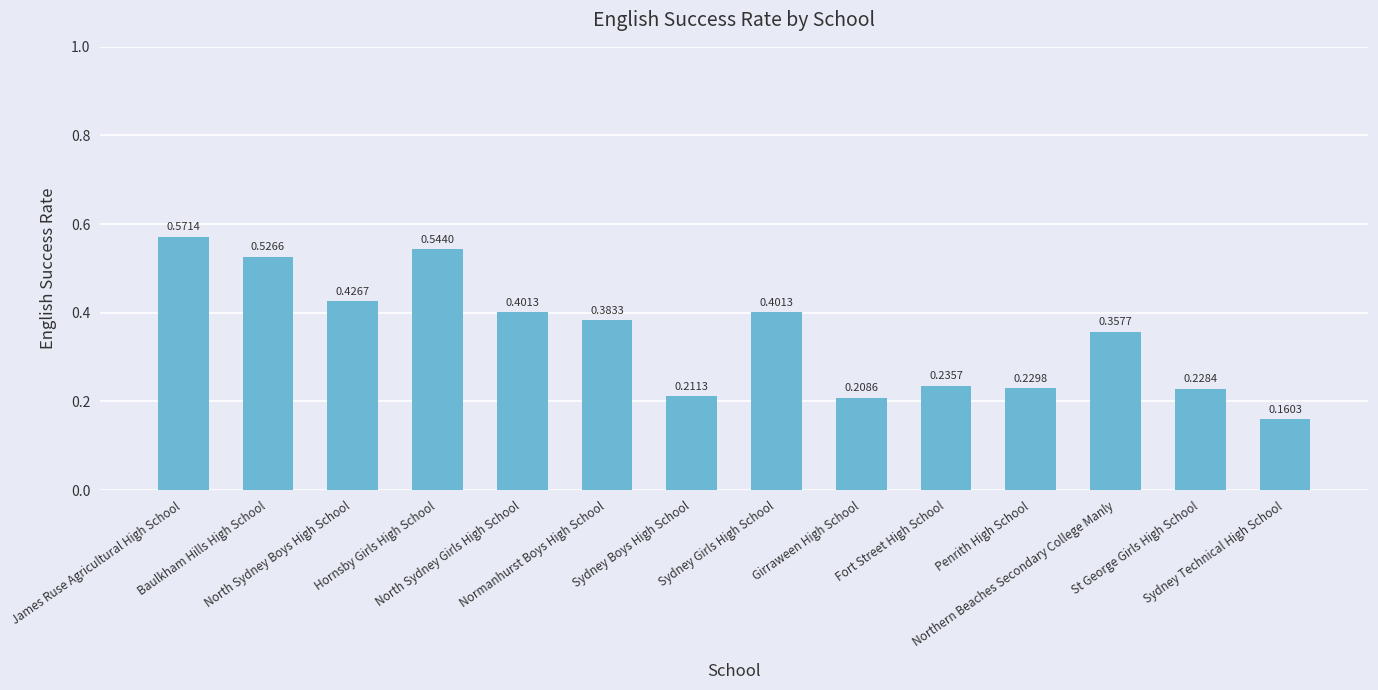

What is the sum of all values?

4.9